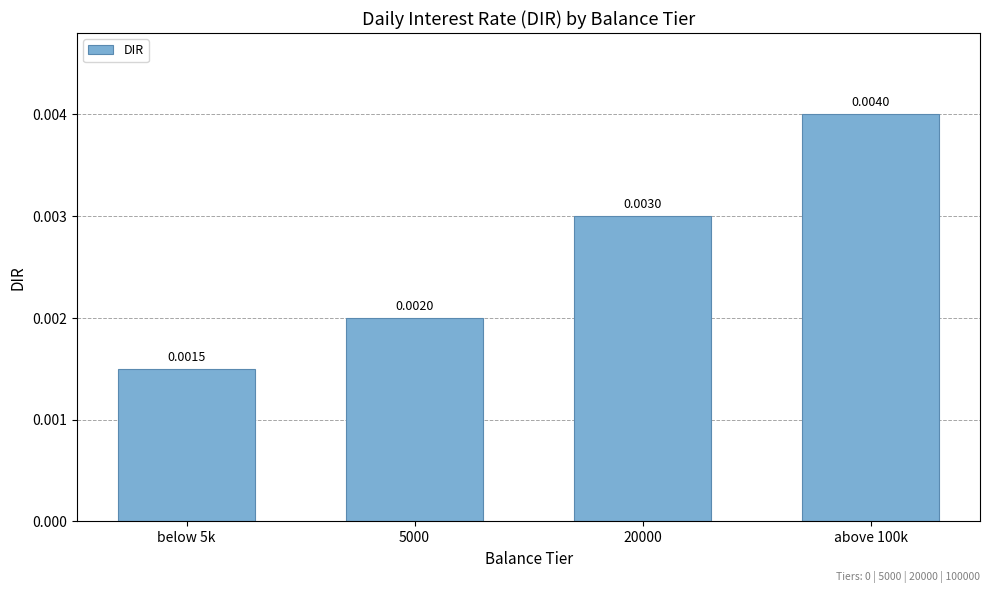

Rank the categories by value from lowest to highest.

below 5k, 5000, 20000, above 100k